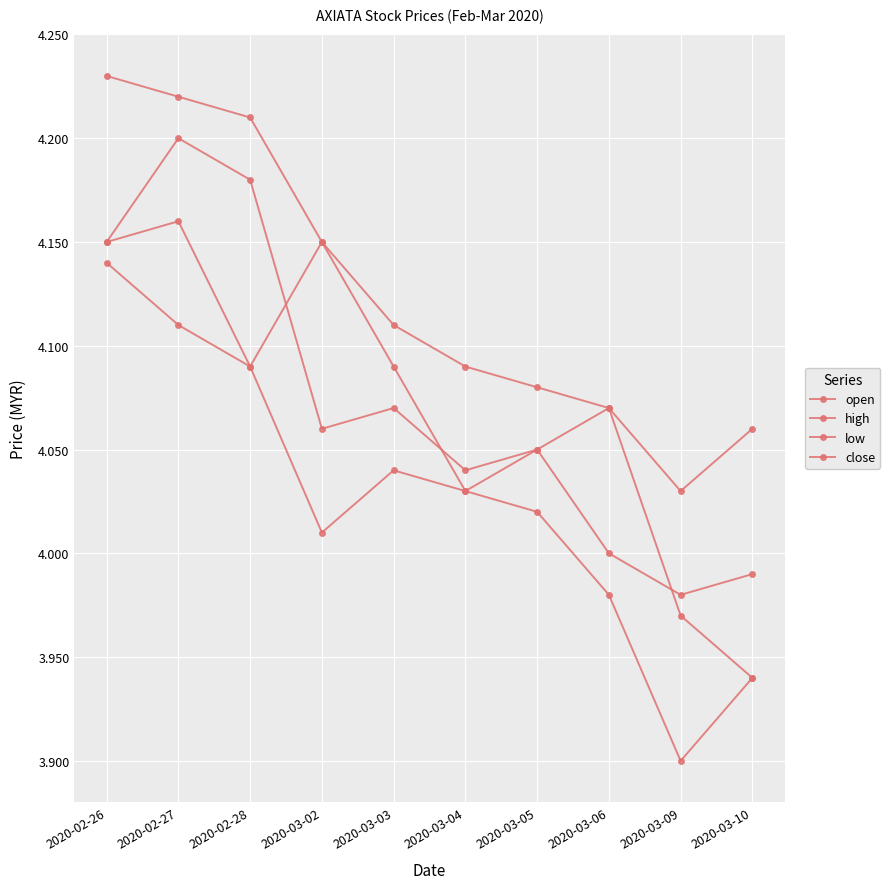

Which series ends up on top after the final intersection of open and close?

close